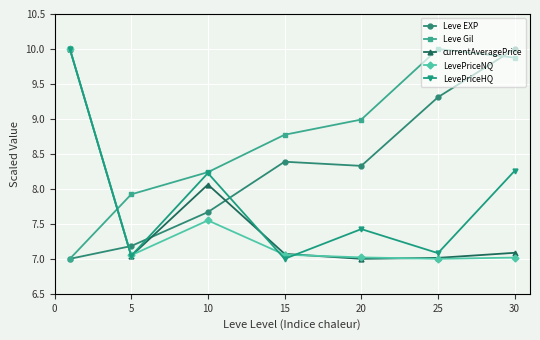

What is the value of the Leve Gil point at the 6th from the left?

10.0